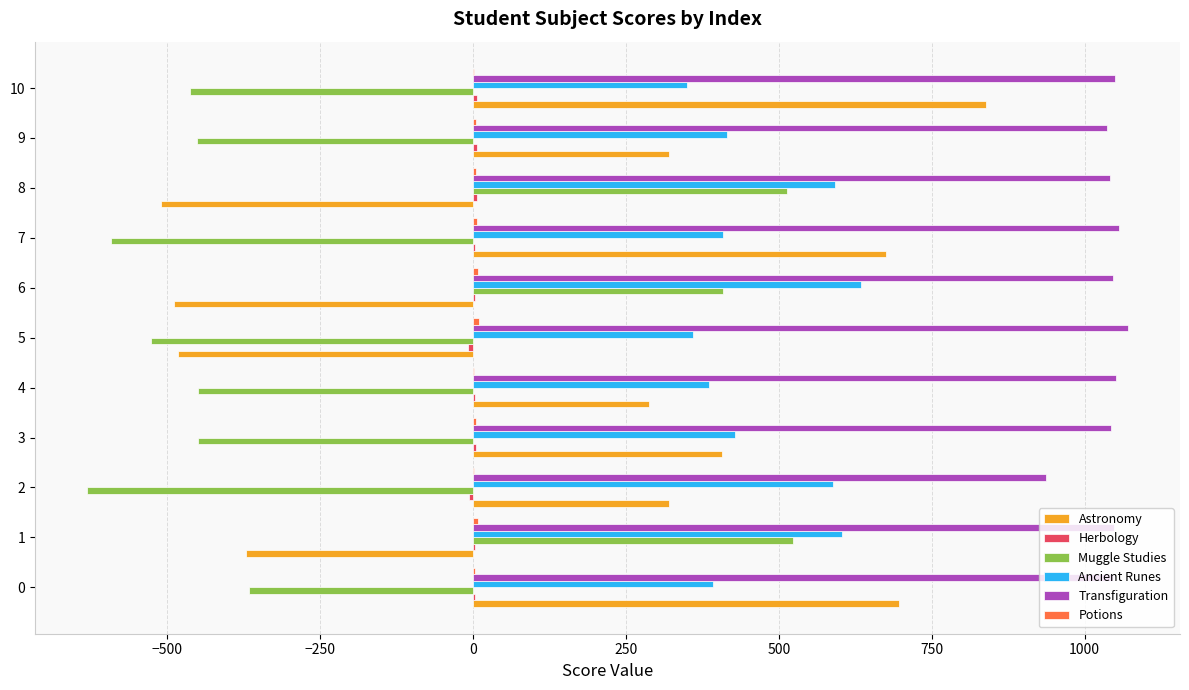

What is the sum of all Muggle Studies values?

-2477.0